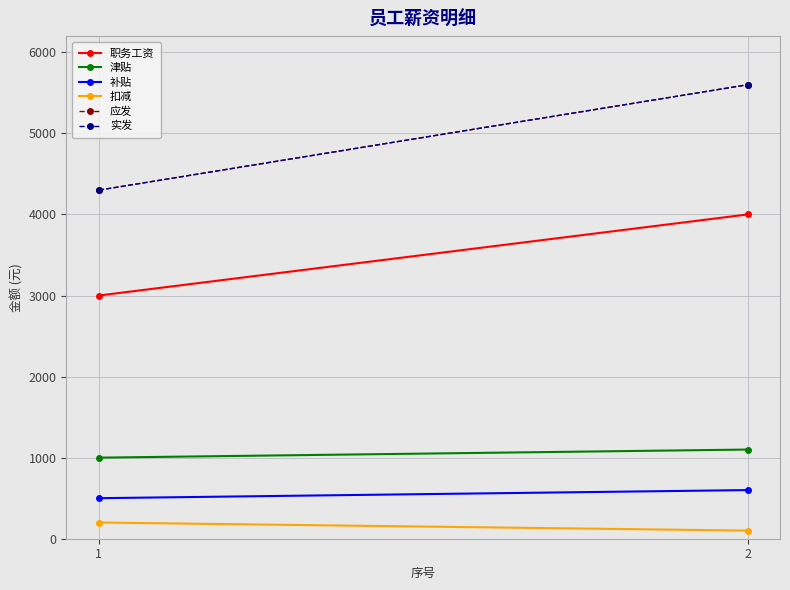

Is this an area chart (filled region under the line)?

No